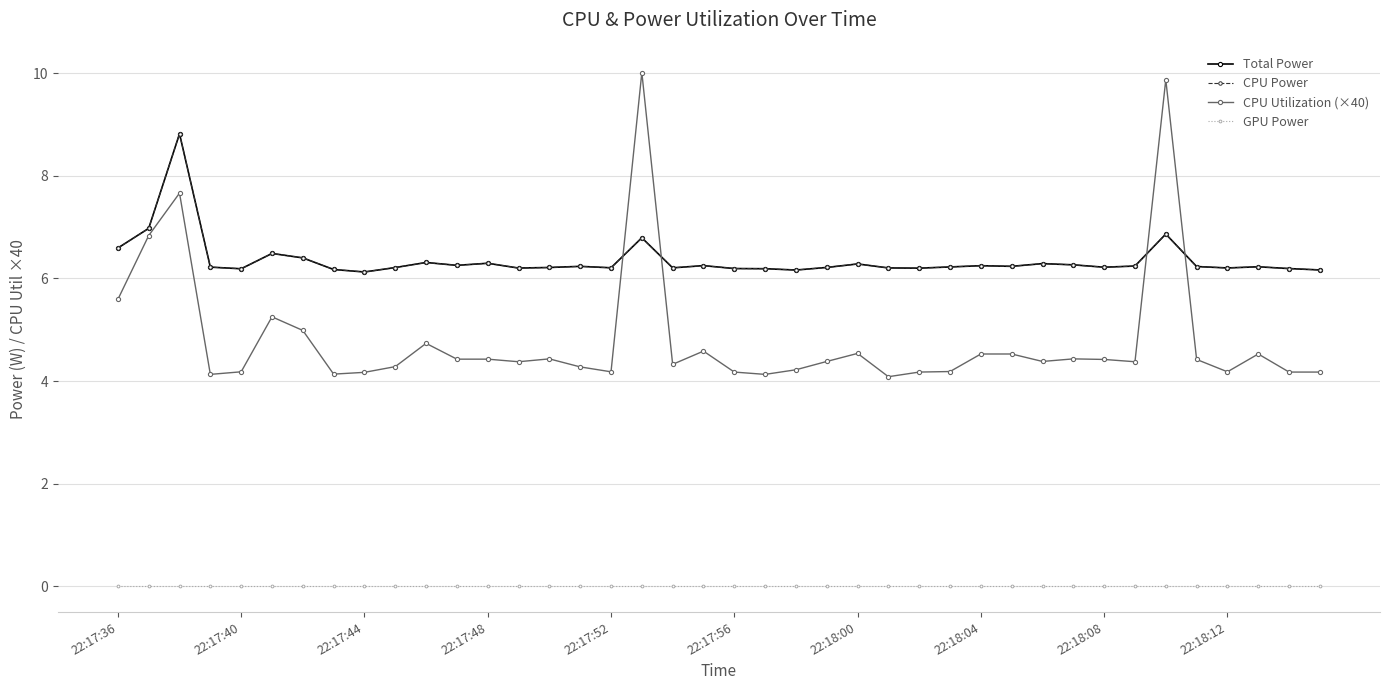

Is this an area chart (filled region under the line)?

No